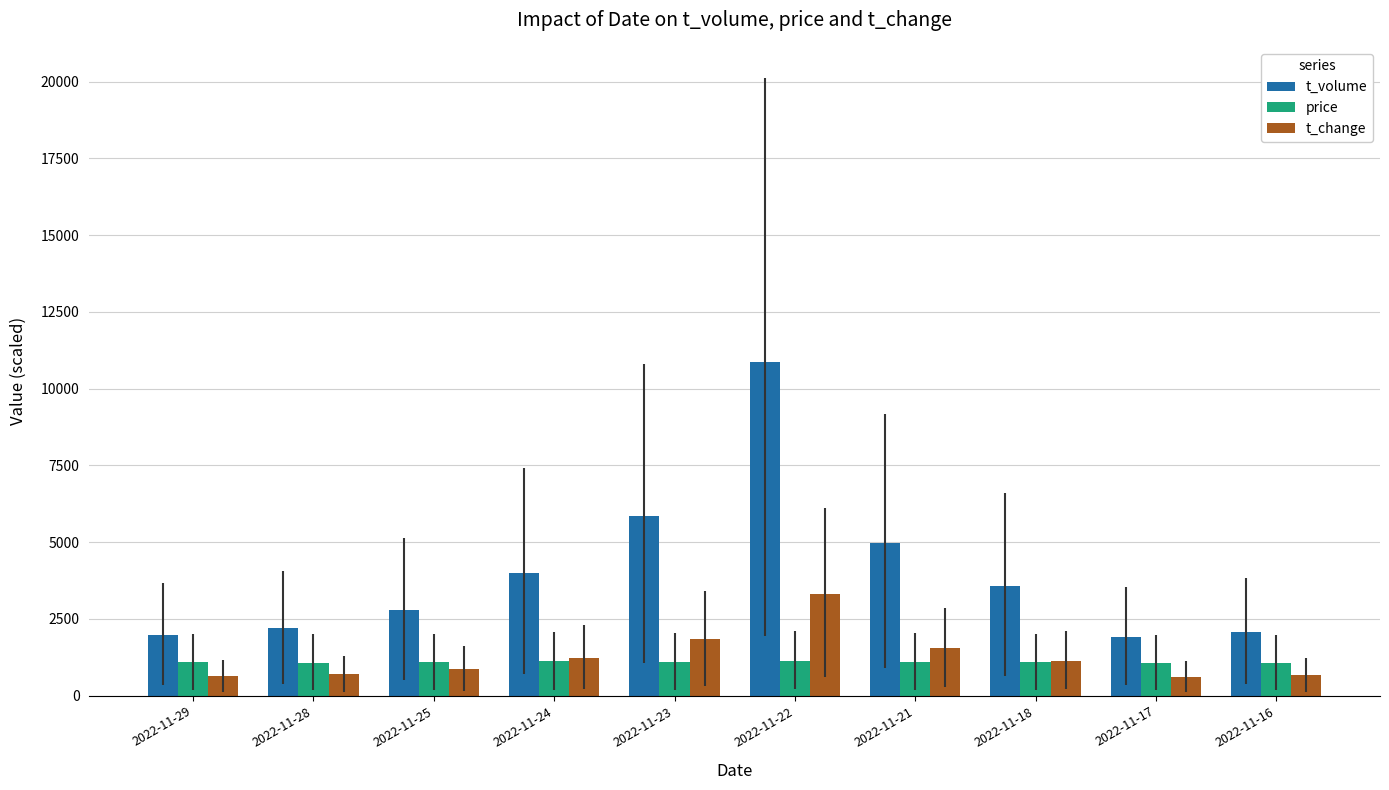

Is it true that t_change equals 1840 at 2022-11-23?

True